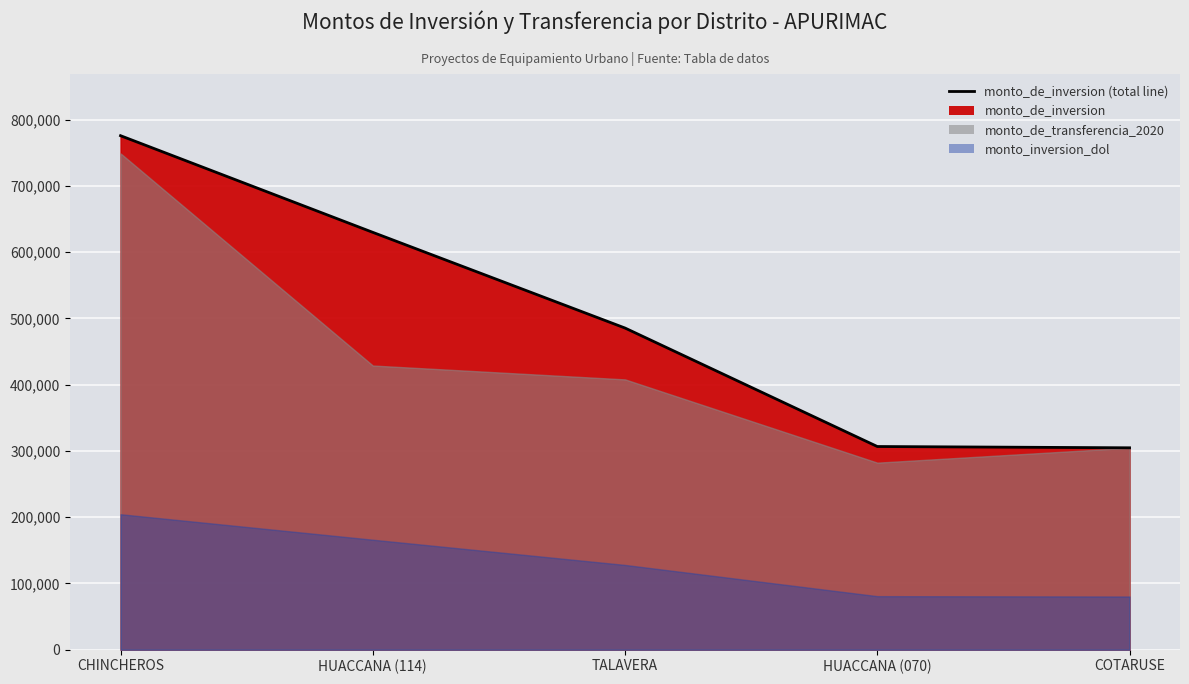

What is the sum of all monto_de_inversion values?

2501951.3